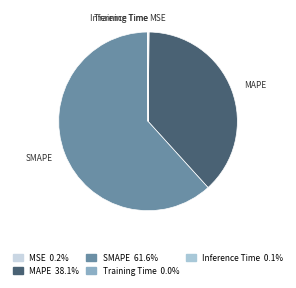

Approximately how many times larger is the value at MAPE compared to SMAPE?

0.6